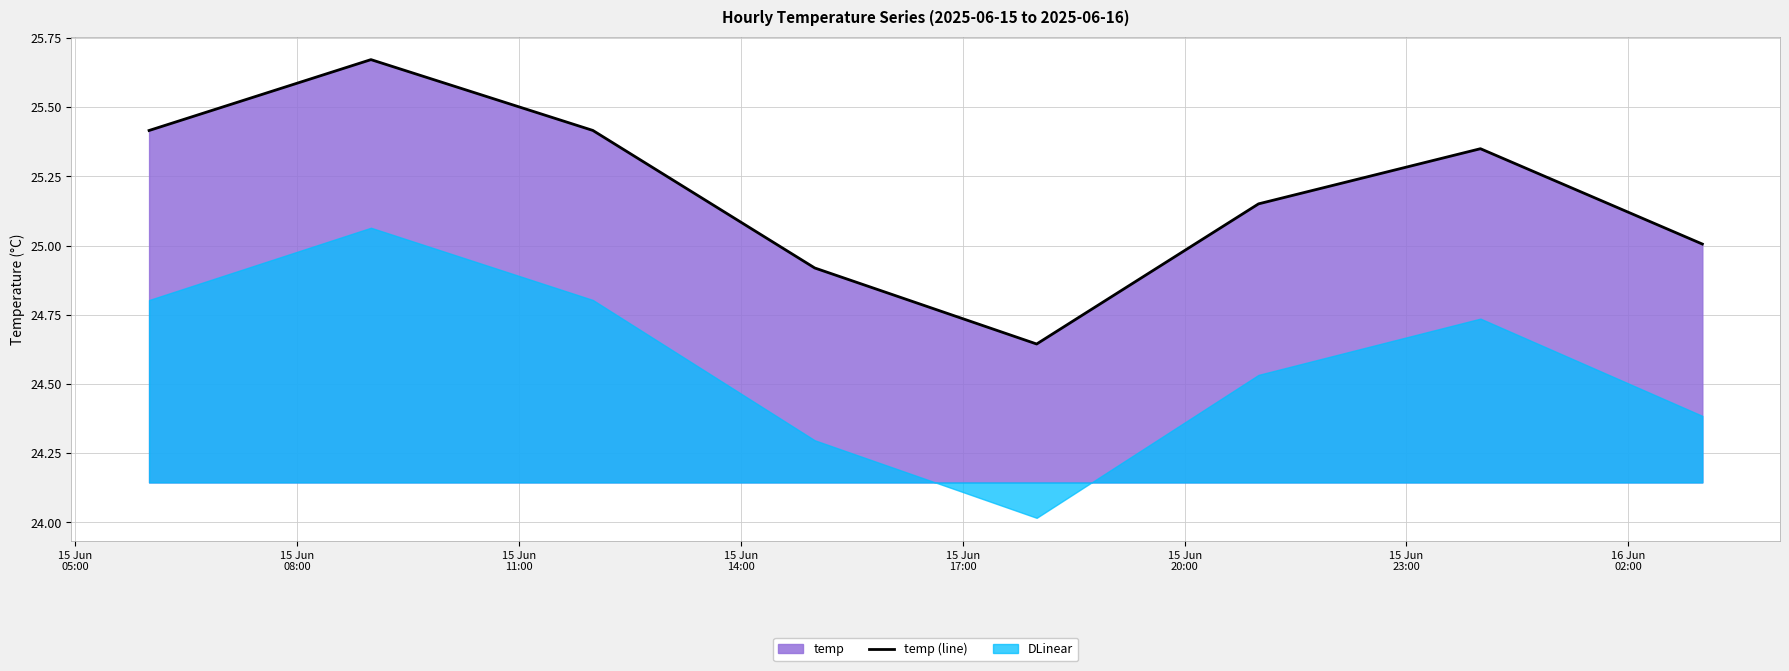

Which has a higher value, 15 Jun
11:00 or 15 Jun
23:00?

15 Jun
11:00